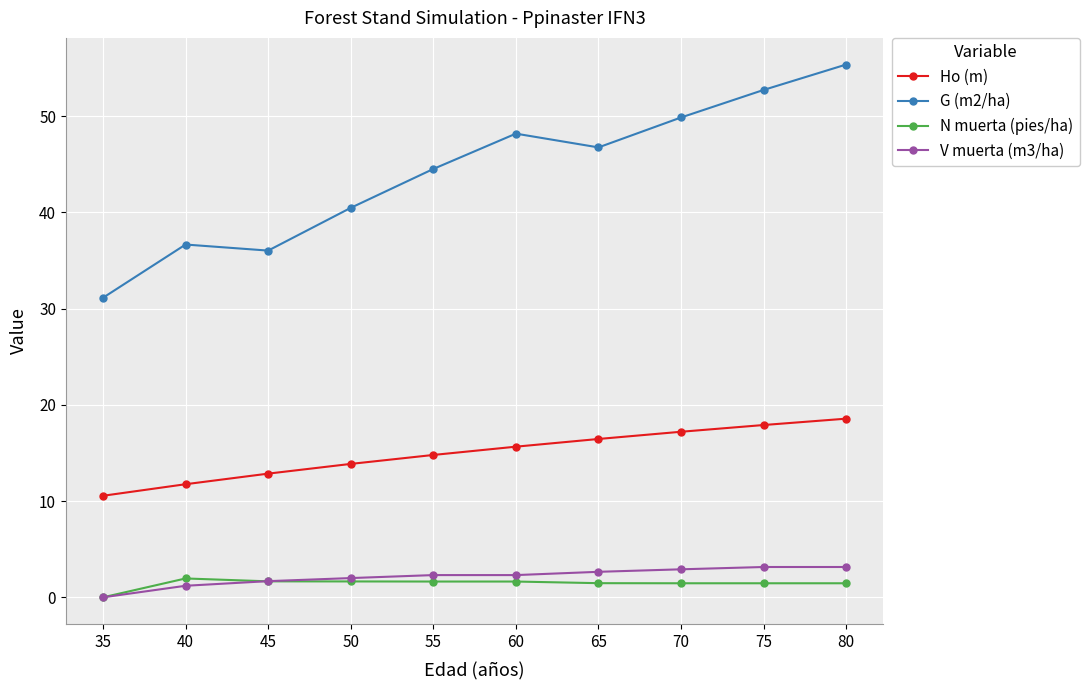

True or false: N muerta (pies/ha) and Ho (m) intersect in this chart.

False